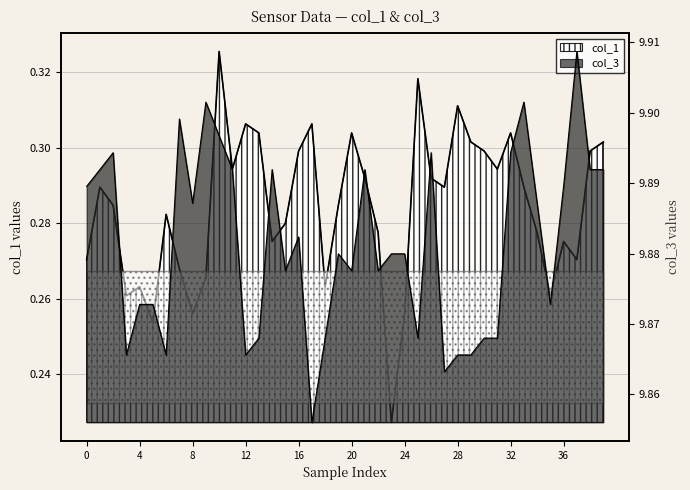

What is the label of the 10th point from the right?

30